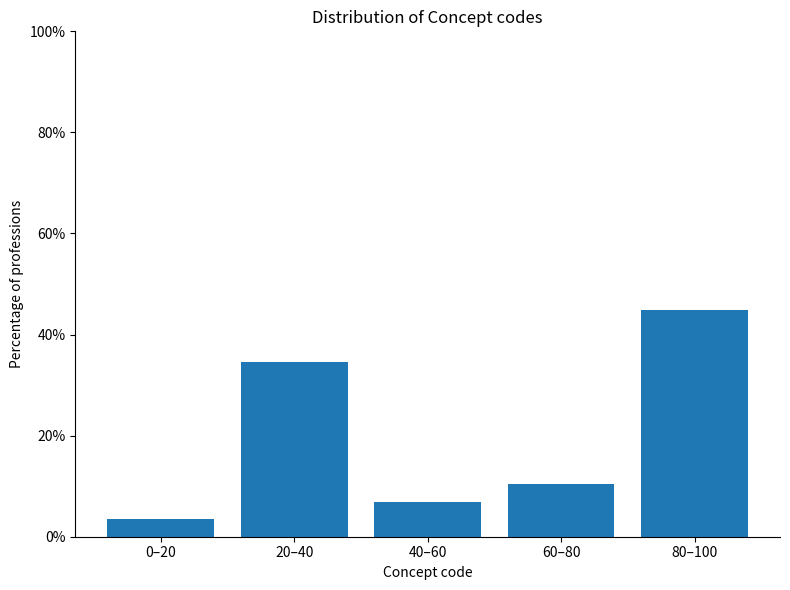

Reading left to right, what are all the values shown in this chart?

0–20=3.4	20–40=34.5	40–60=6.9	60–80=10.3	80–100=44.8